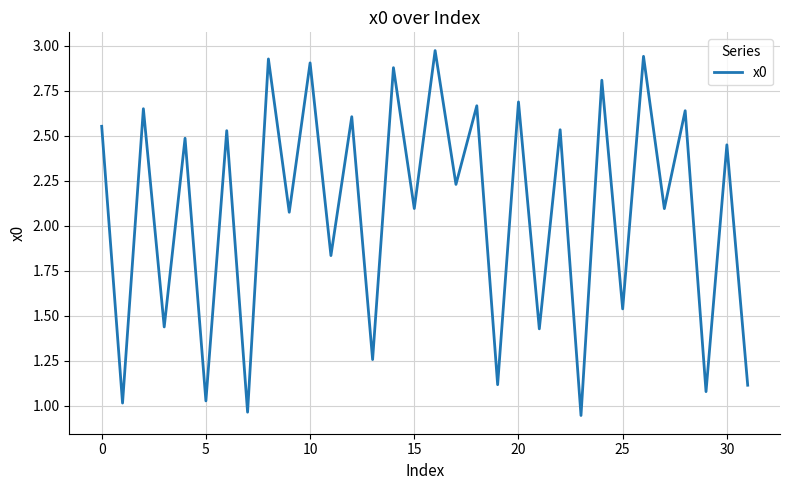

What is the difference between the maximum and minimum values?

2.0